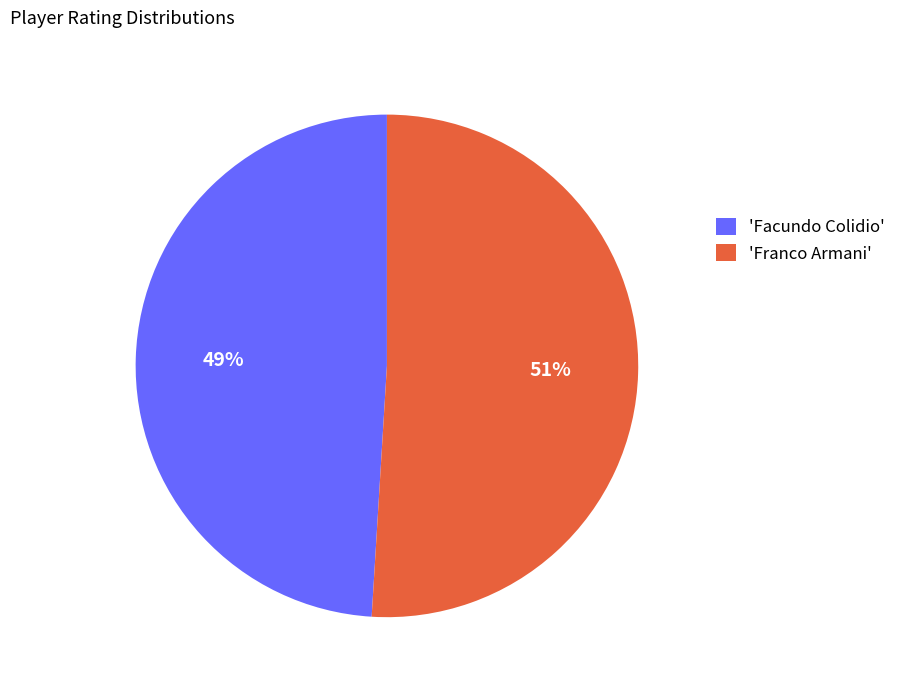

Rank the categories by value from highest to lowest.

'Franco Armani', 'Facundo Colidio'